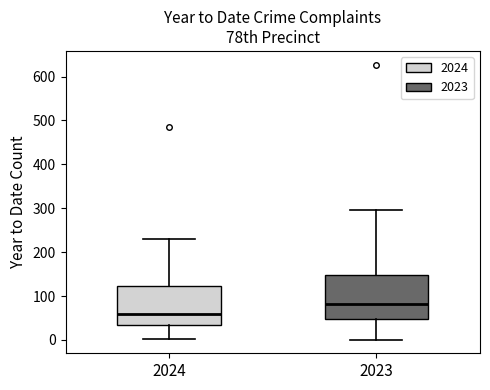

Reading left to right, read every box against the y-axis: the position of its median line, the range the box covers, and the ends of its whiskers. The values are not printed on the chart, so give them approximately, as read against the axis.

2024: median 60, box 30 to 120, whiskers 0 to 230
2023: median 80, box 50 to 150, whiskers 0 to 300